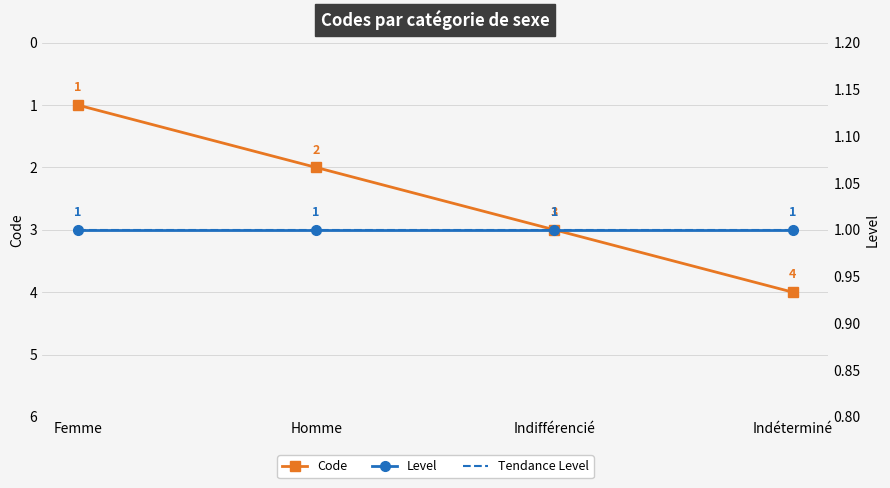

What is the sum of the values at Homme and Indifférencié?

5